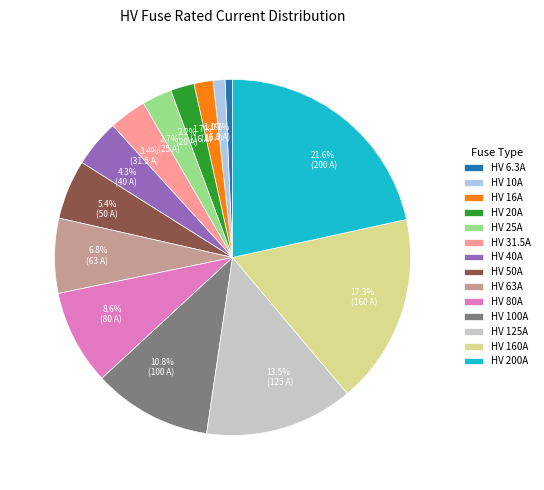

Between HV 6.3A and HV 50A, which is larger?

HV 50A